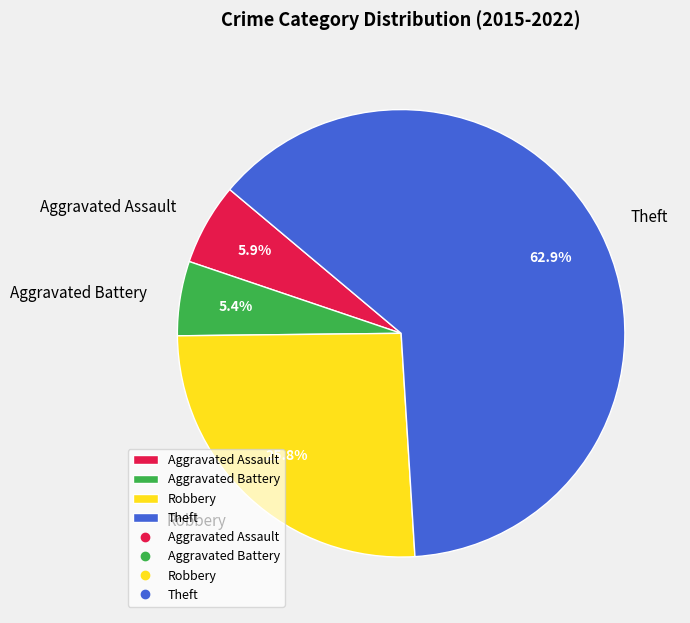

Count the number of slices in the pie.

4